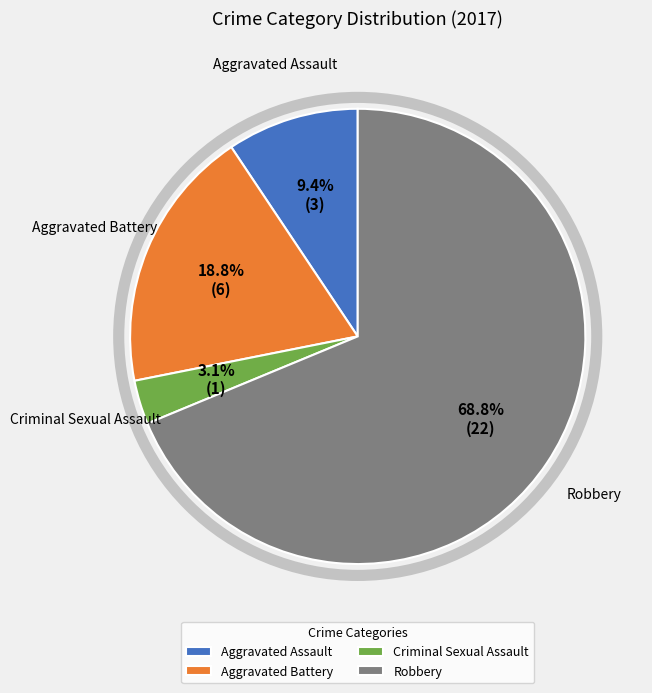

Do Aggravated Battery and Robbery together represent more than half of the pie?

Yes